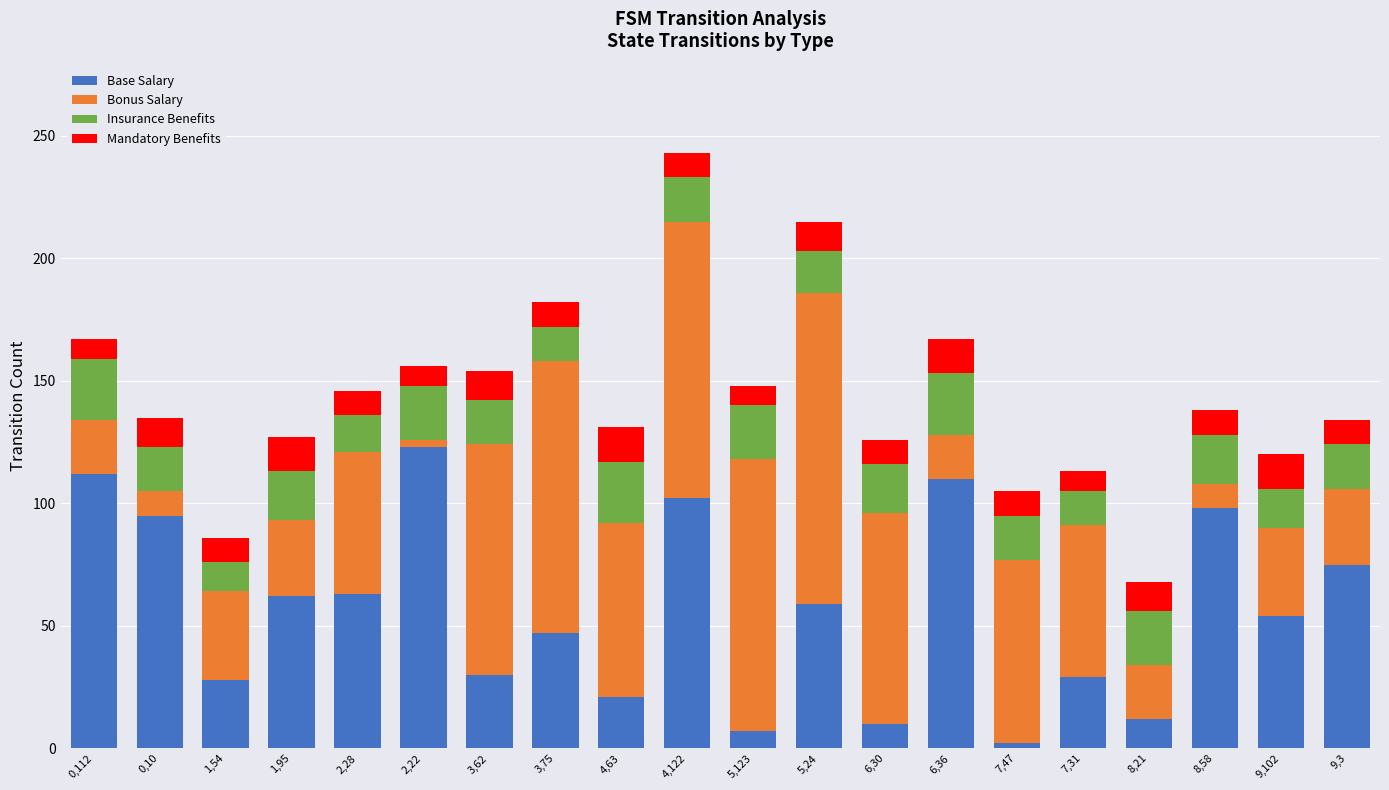

Is it true that Base Salary equals 112 at 0,112?

True